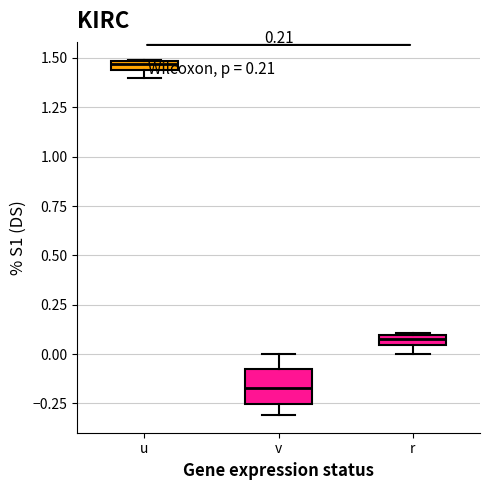

Which box's median line is the lowest?

v